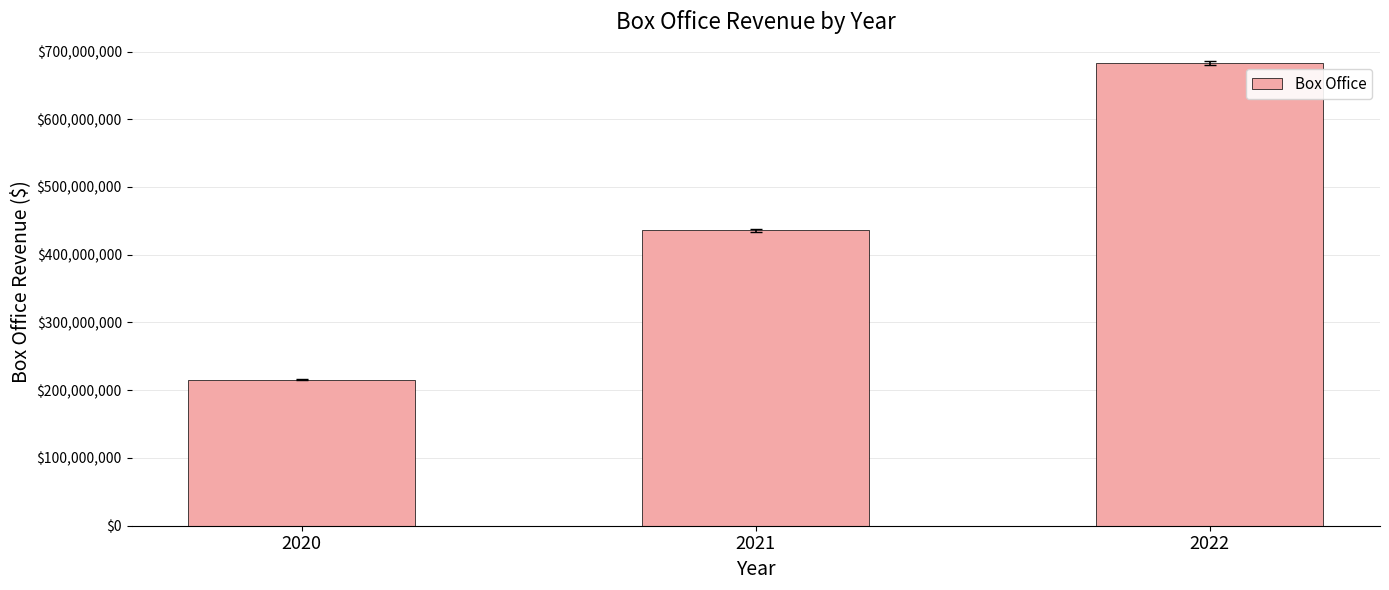

What is the change in value from 2020 to 2021?

+220274733